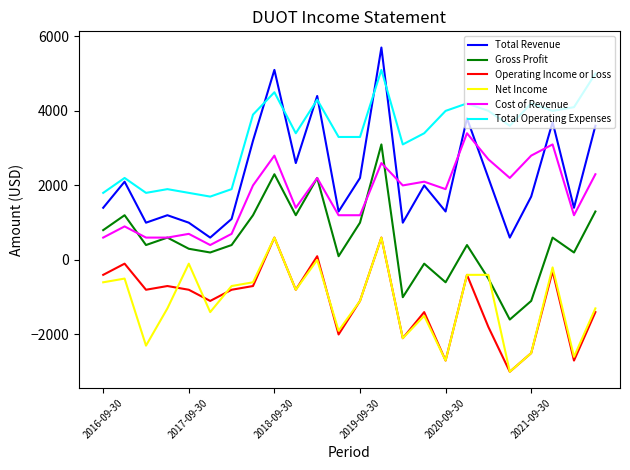

What is the lowest value of the Net Income series?

-3000